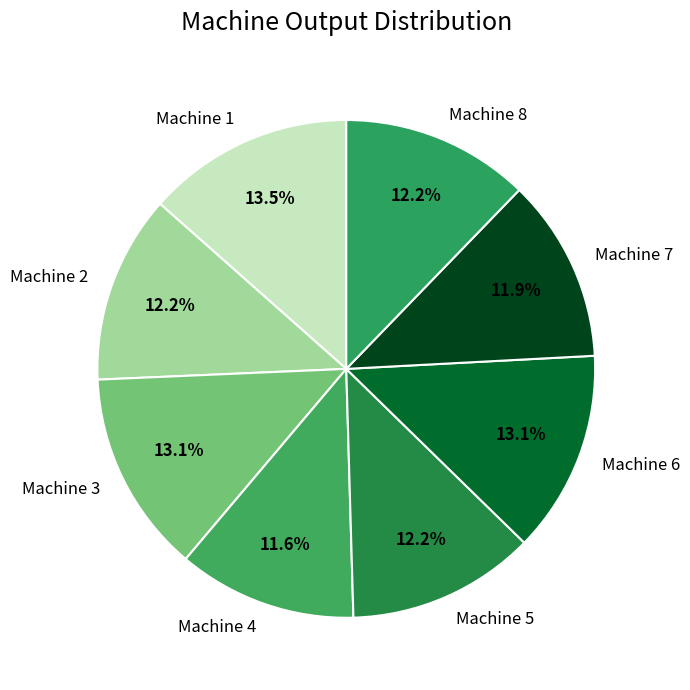

How many slices are in this pie chart?

8